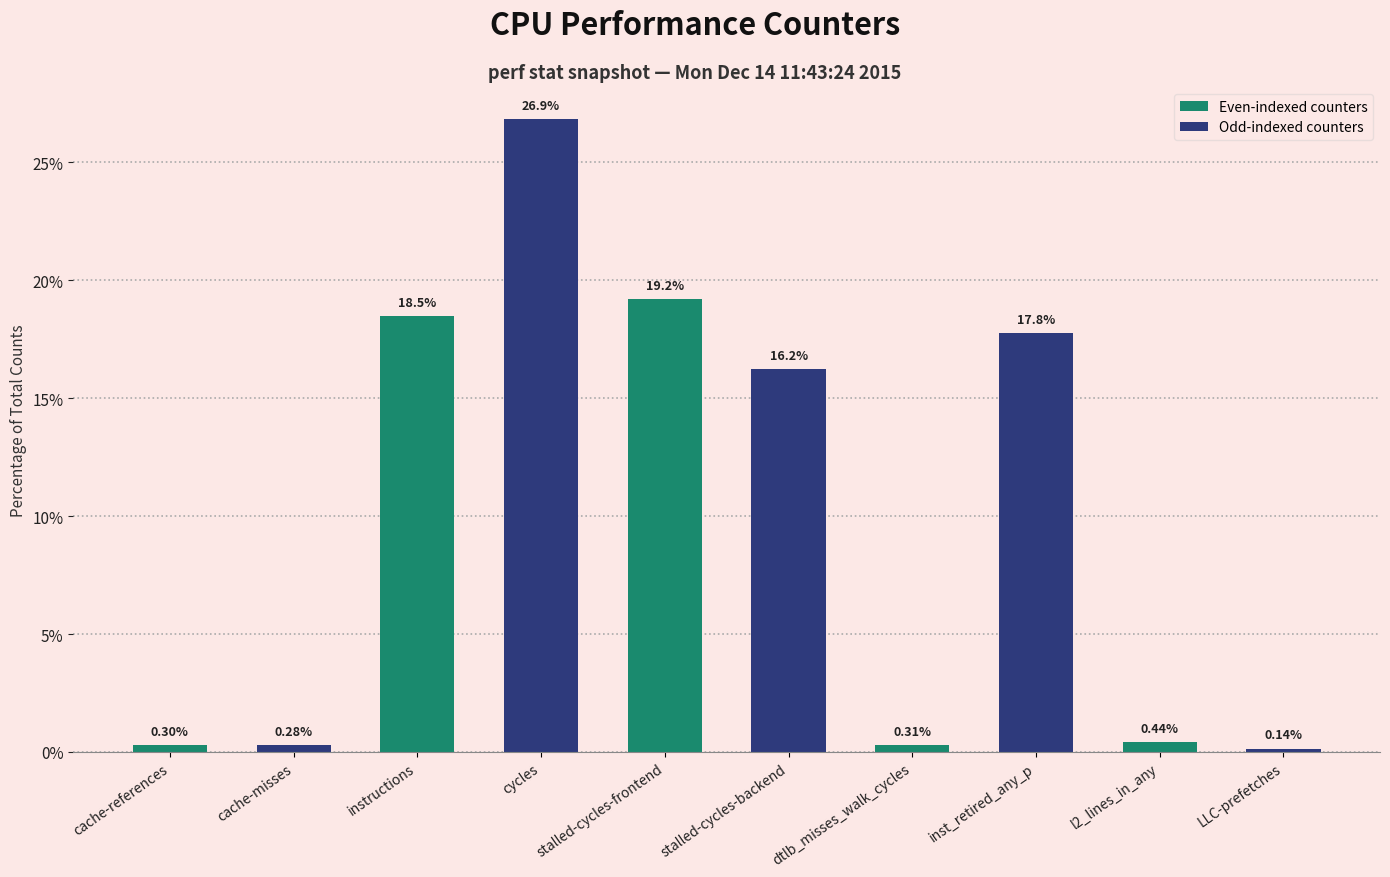

List the labels in order of value, largest first.

cycles, stalled-cycles-frontend, instructions, inst_retired_any_p, stalled-cycles-backend, l2_lines_in_any, dtlb_misses_walk_cycles, cache-references, cache-misses, LLC-prefetches